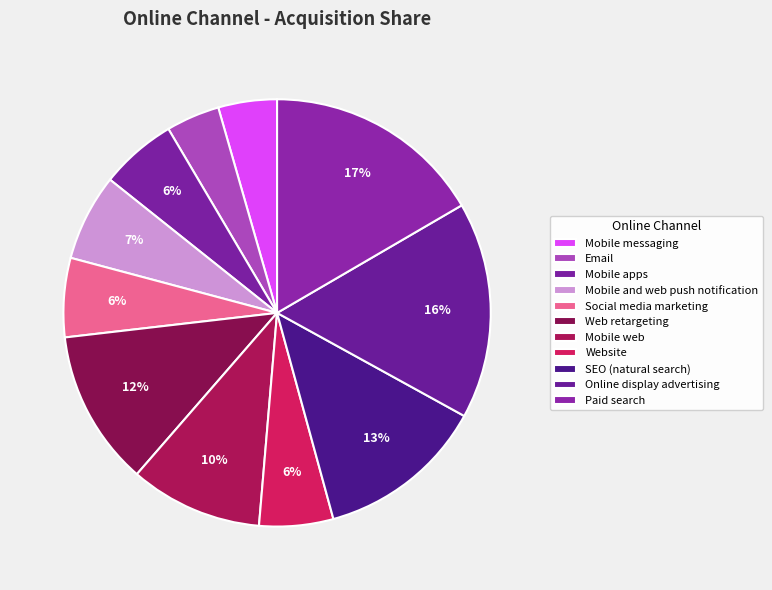

Which slice is the smallest?

Email